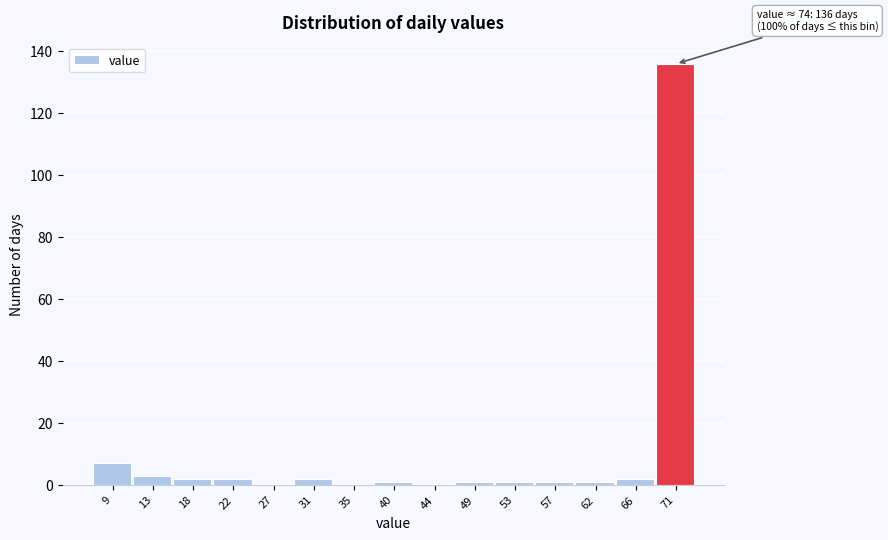

Reading left to right, transcribe all the data shown in this chart.

9=7	13=3	18=2	22=2	27=0	31=2	35=0	40=1	44=0	49=1	53=1	57=1	62=1	66=2	71=136